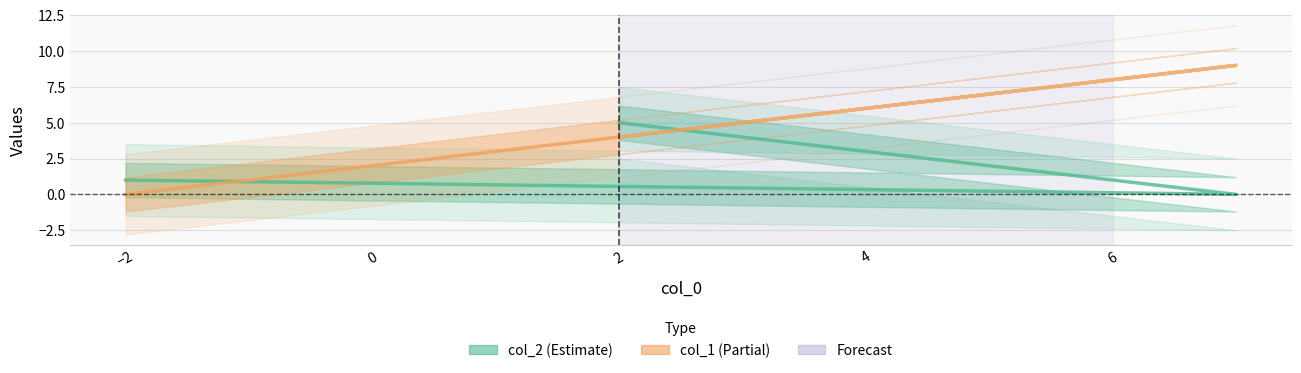

Rank the categories by col_1 value from highest to lowest.

7, 2, -2